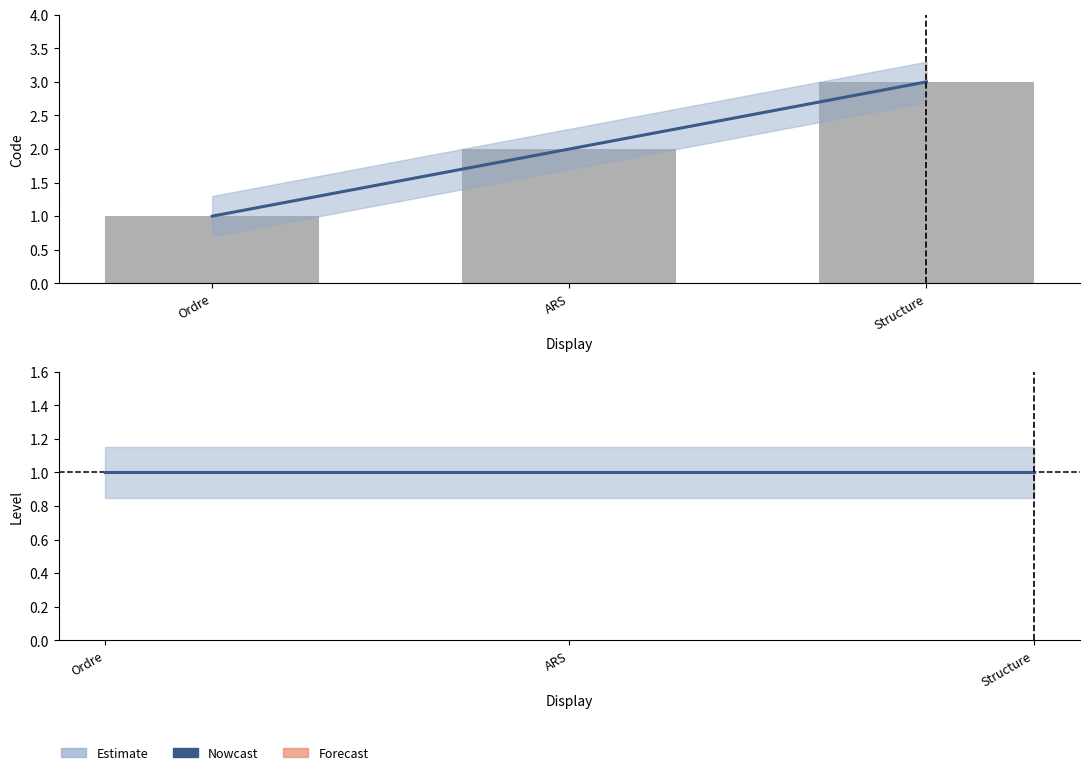

What is the sum of the values at ARS and Structure?

5